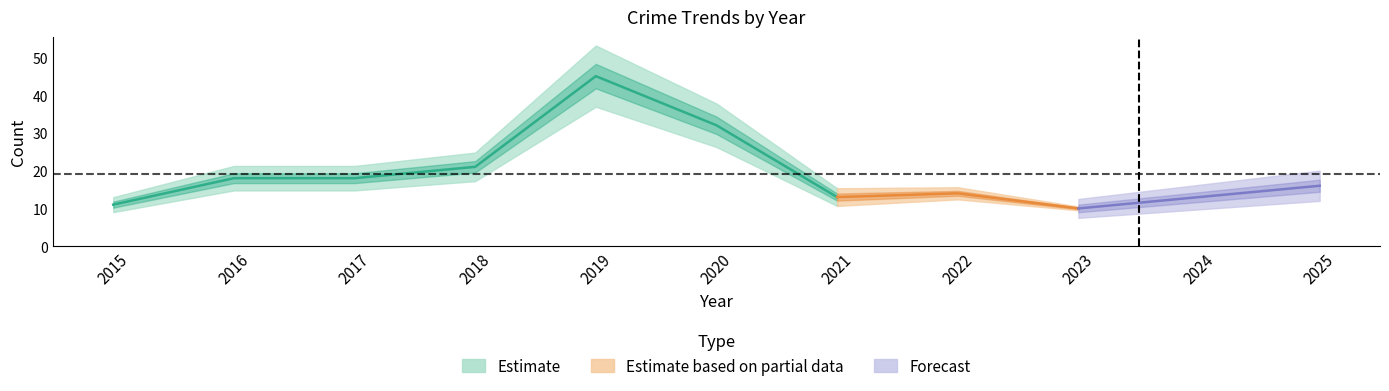

Between 2023 and 2015, which is larger?

2015